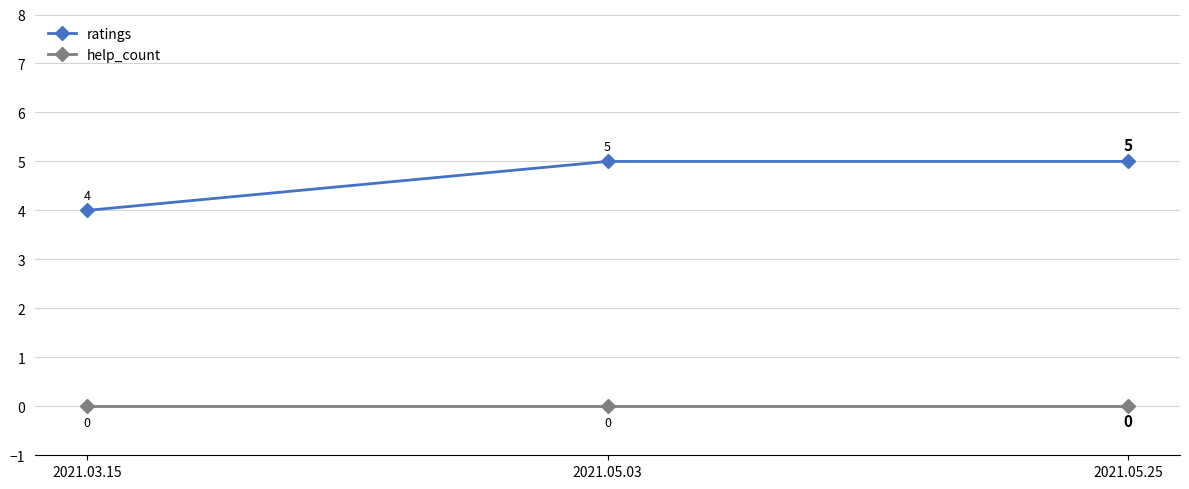

What is the difference between the highest and lowest values at 2021.05.03?

5